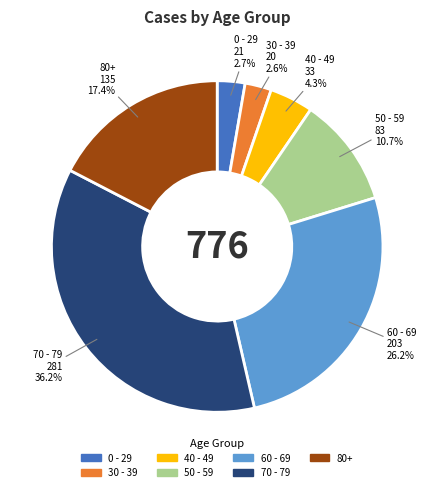

Does 50 - 59 represent more than half of the total?

No